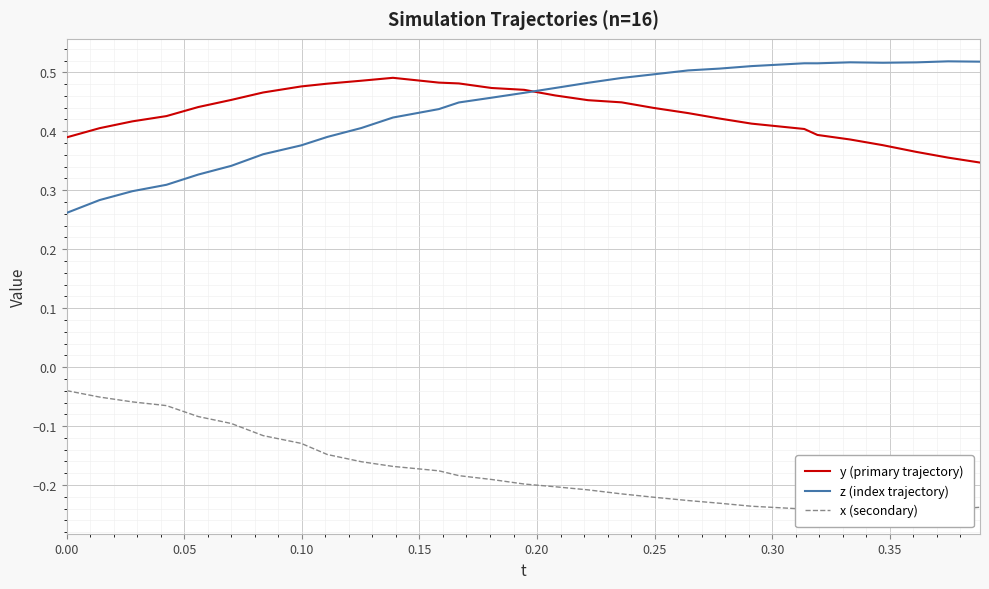

Is it true that x (secondary) equals -0.0 at 0.25?

False